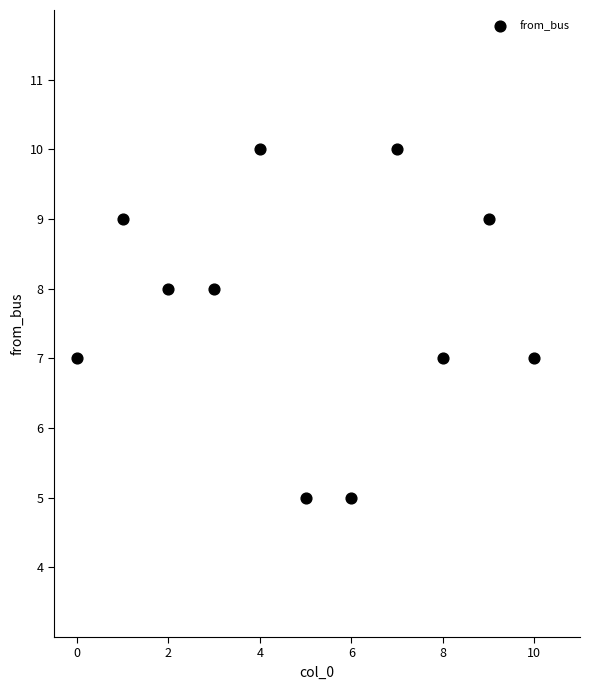

What is the average Y value?

8